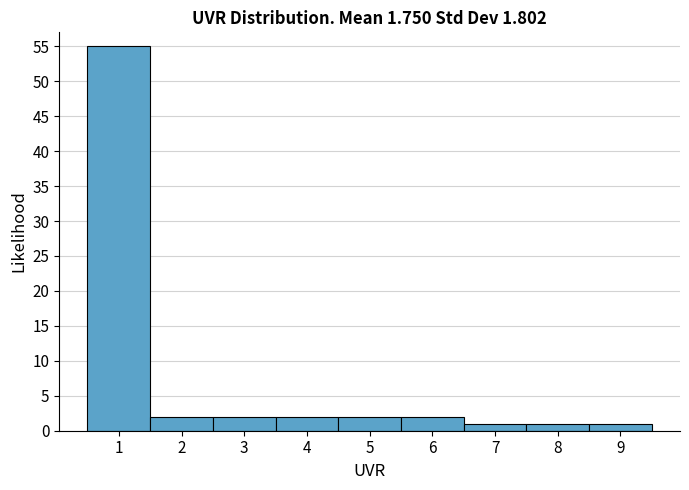

Reading left to right, transcribe this chart: for each bar, give the range it covers on the x-axis and its height. The values are not printed on the chart, so give them approximately, as read against the axis.

0.5 to 1.5: 55
1.5 to 2.5: 2
2.5 to 3.5: 2
3.5 to 4.5: 2
4.5 to 5.5: 2
5.5 to 6.5: 2
6.5 to 7.5: 1
7.5 to 8.5: 1
8.5 to 9.5: 1